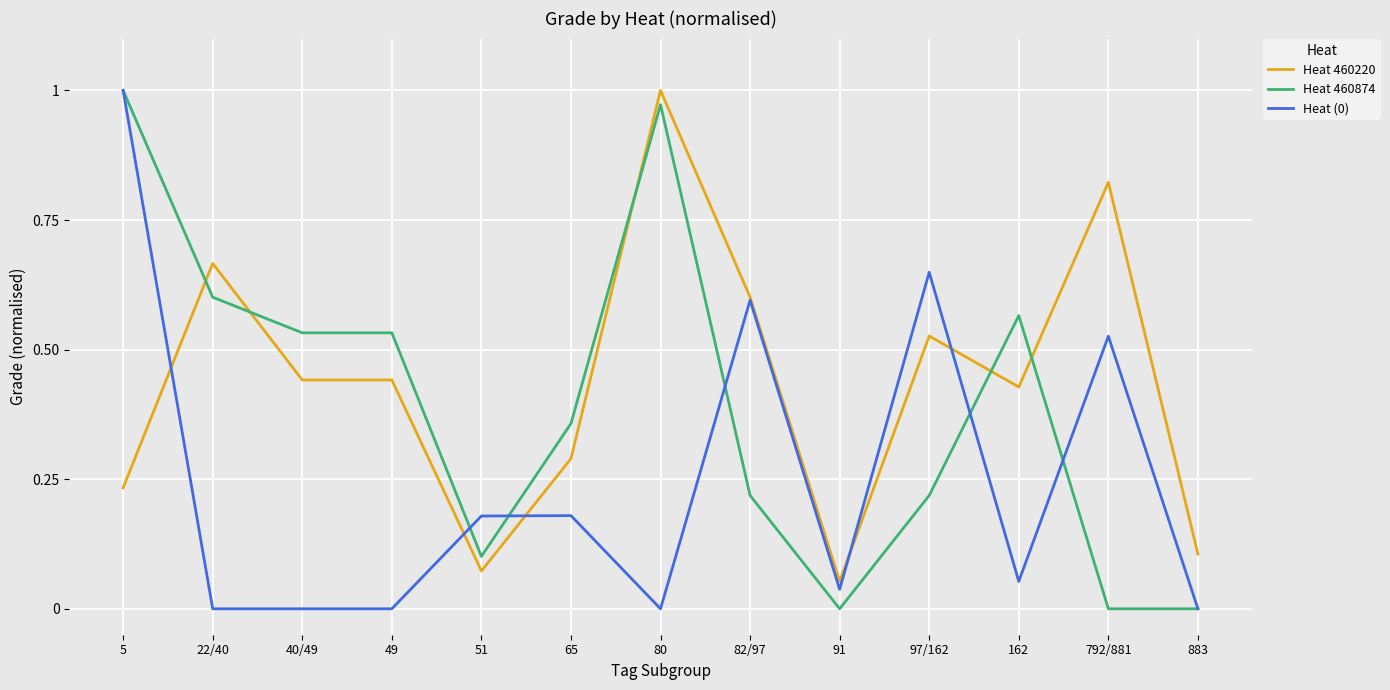

Which category has the highest value in the Heat 460874 series?

5